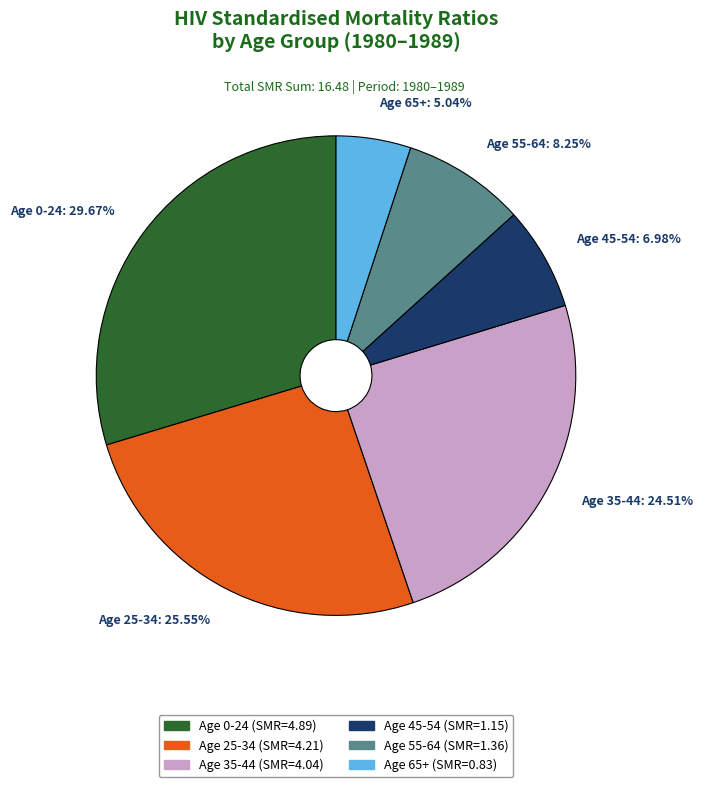

Which has a higher value, Age 65+: 5.04% or Age 0-24: 29.67%?

Age 0-24: 29.67%